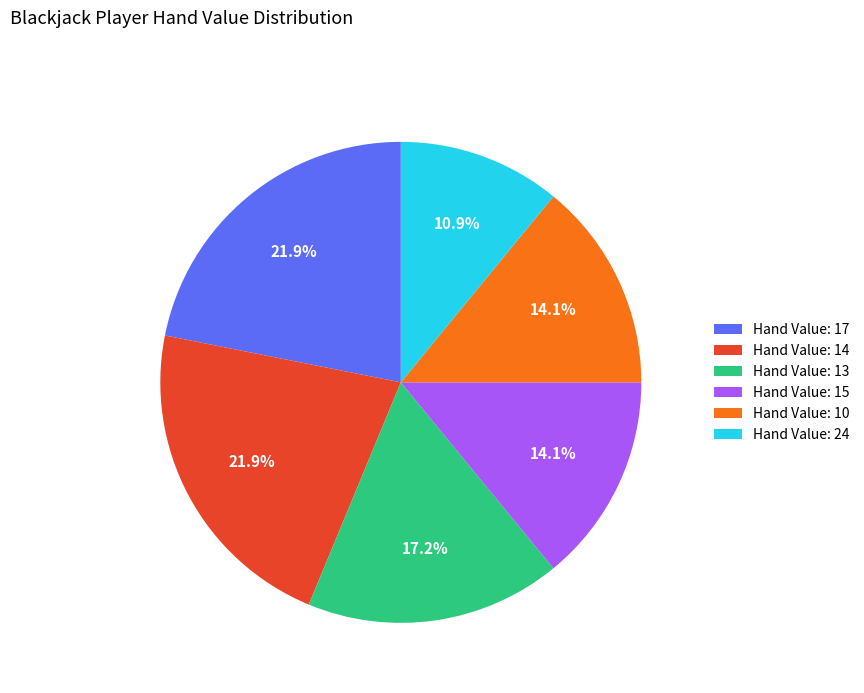

Does any single category account for the majority?

No